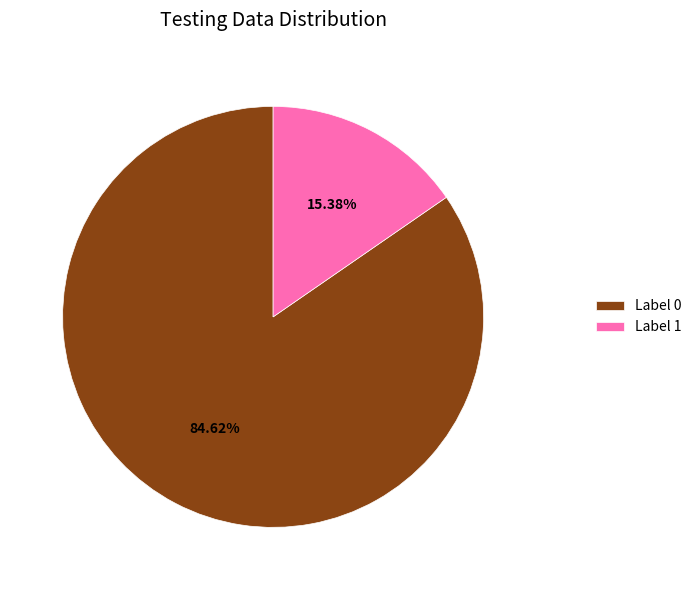

Is the sum of Label 1 and Label 0 greater than half?

Yes